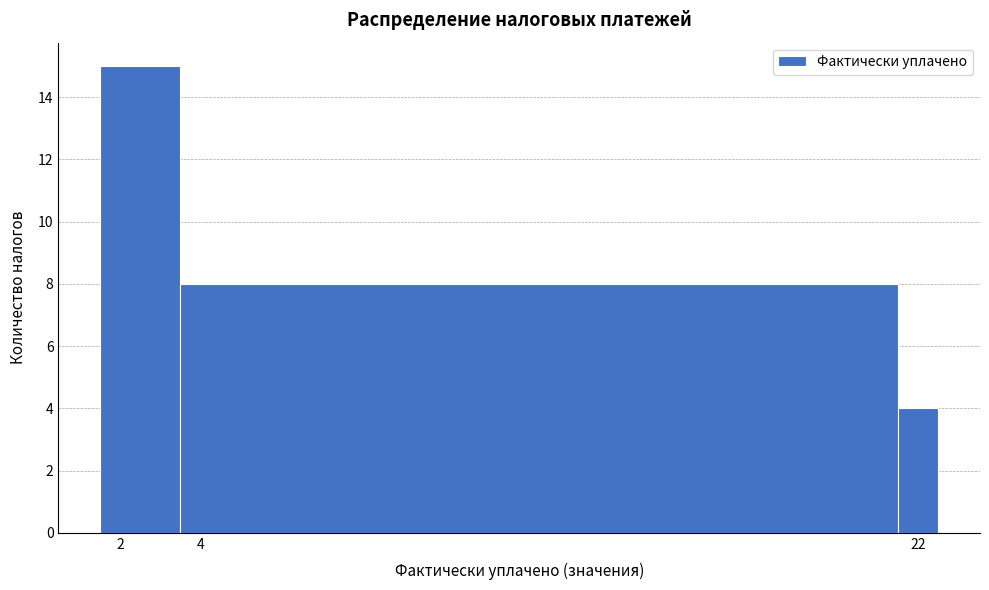

How tall is the bar that spans 1.5 to 3.5 on the x-axis? Neither the bar edges nor the heights are printed on the chart, so give them approximately, as read against the axes.

15